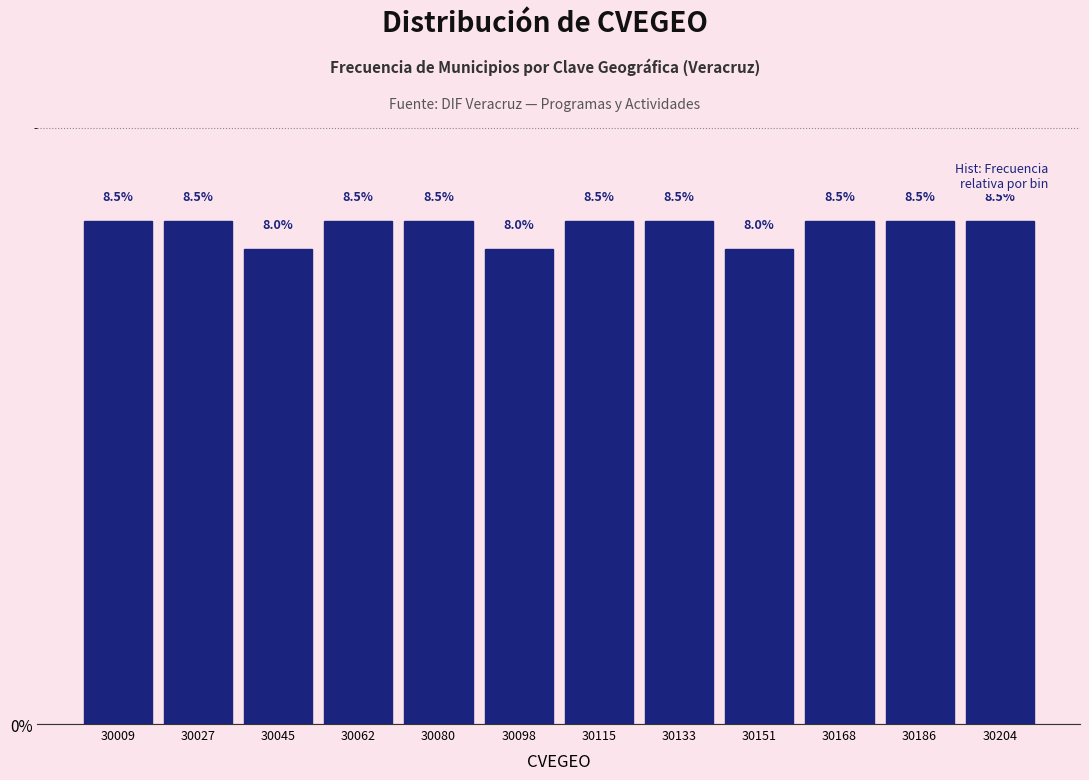

How tall is the bar that spans 30178 to 30196 on the x-axis? The bar edges are not printed on the chart, so give them approximately, as read against the axis.

8.5